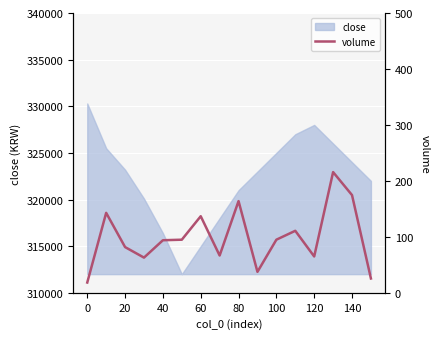

What is the change in value from 100 to 120?

-30.0